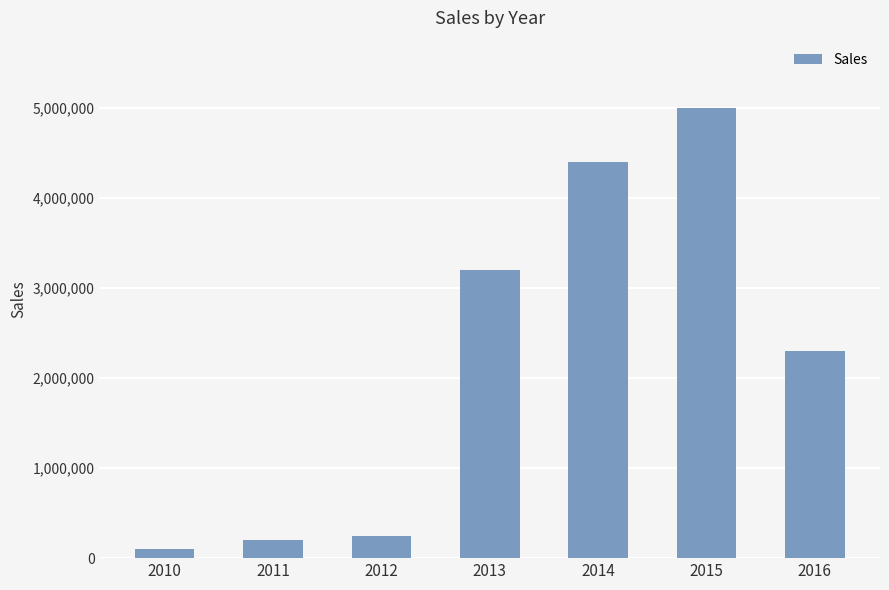

Rank the categories by value from highest to lowest.

2015, 2014, 2013, 2016, 2012, 2011, 2010